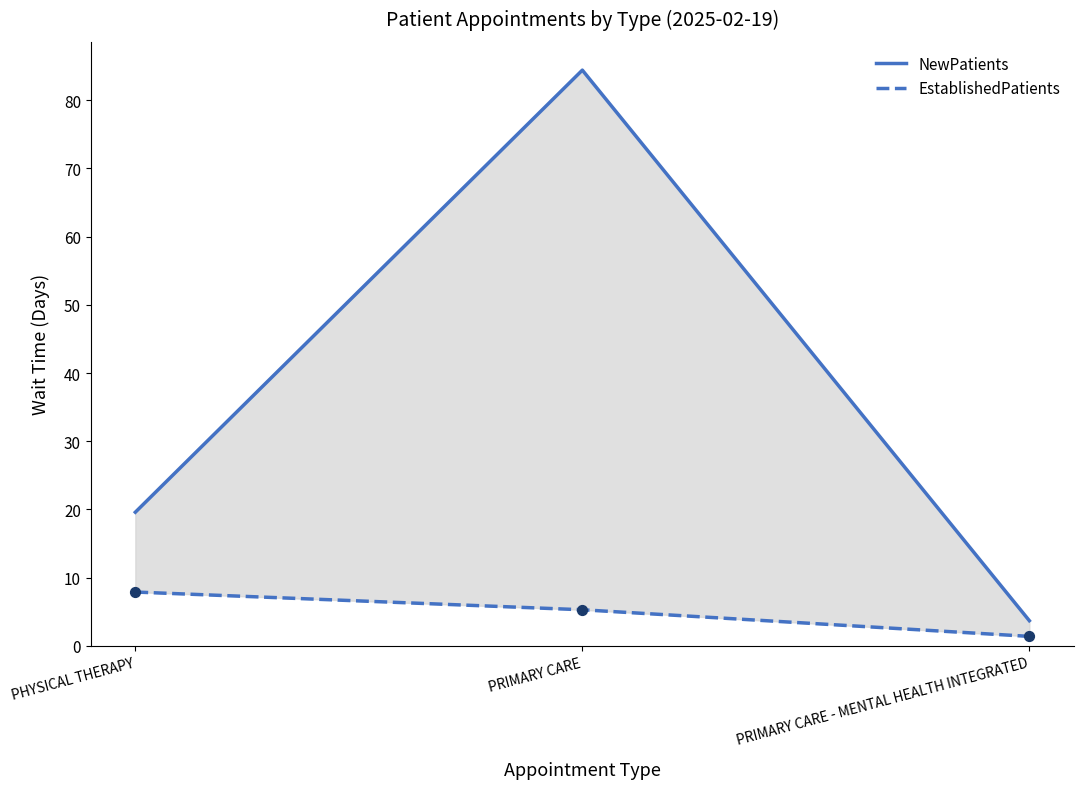

Which series has the widest spread of Y values?

NewPatients